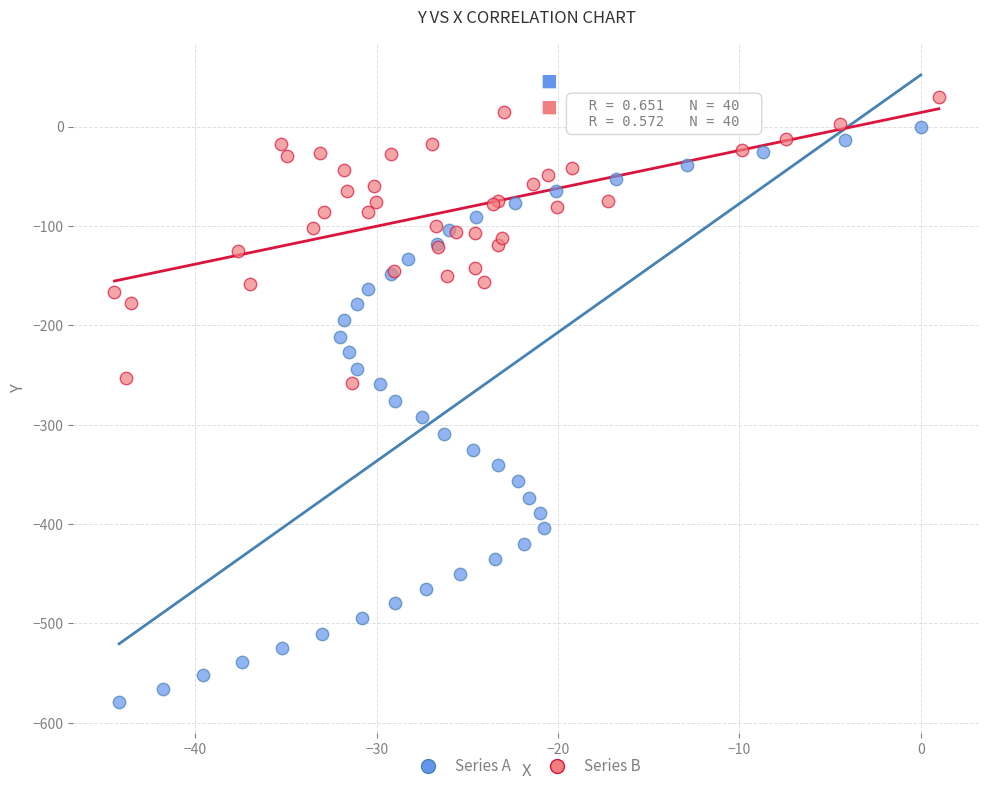

Which series reaches the minimum Y coordinate?

Series A